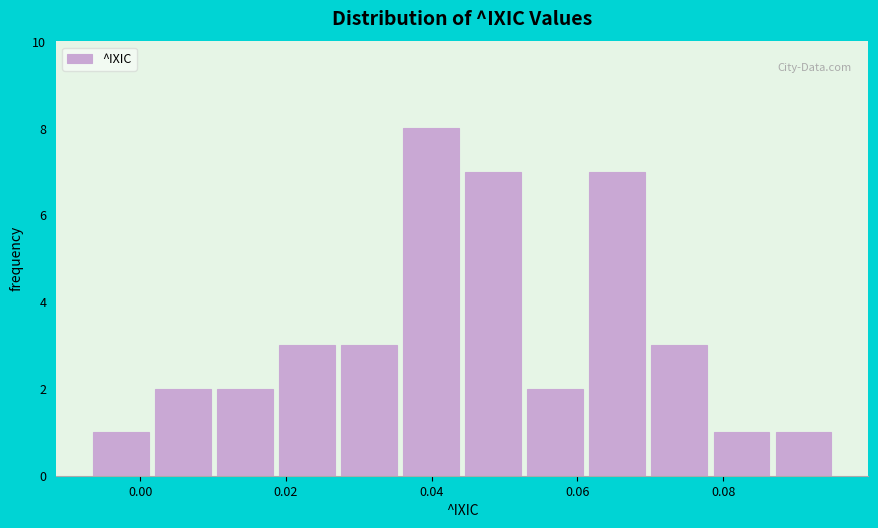

Reading left to right, list every bar in this chart as the range it spans on the x-axis followed by its height. Neither the bar edges nor the heights are printed on the chart, so give them approximately, as read against the axes.

-0.006 to 0.002: 1
0.002 to 0.010: 2
0.010 to 0.020: 2
0.020 to 0.028: 3
0.028 to 0.036: 3
0.036 to 0.044: 8
0.044 to 0.054: 7
0.054 to 0.062: 2
0.062 to 0.070: 7
0.070 to 0.078: 3
0.078 to 0.088: 1
0.088 to 0.096: 1